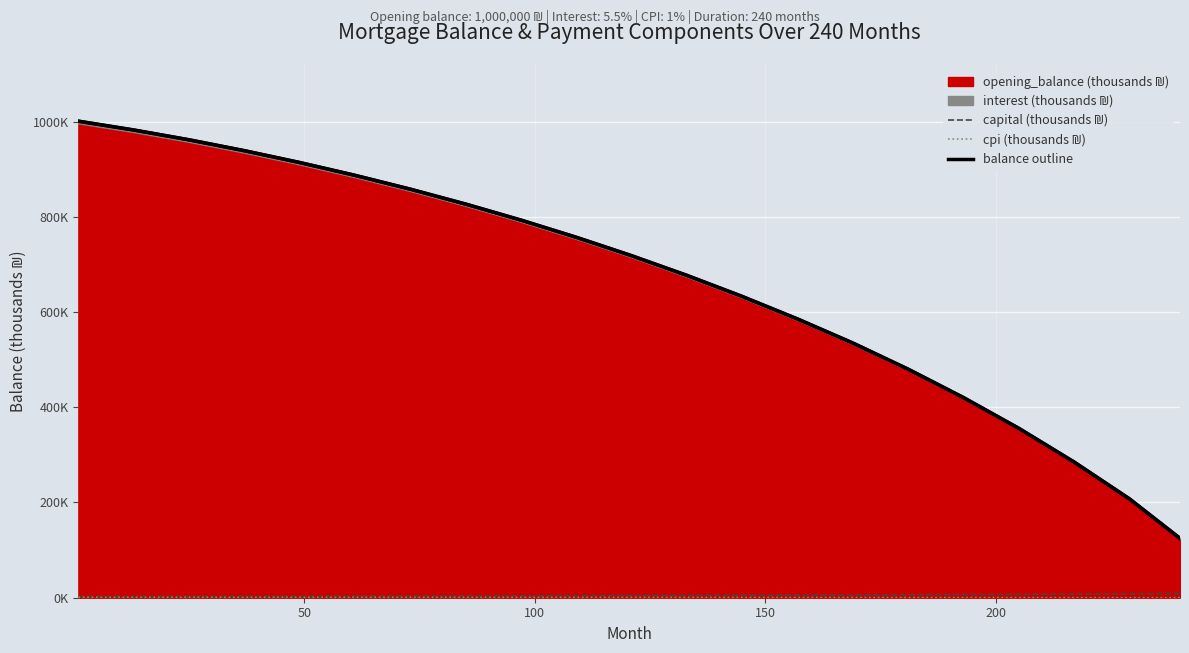

True or false: month_payment and cpi cross at least once.

False